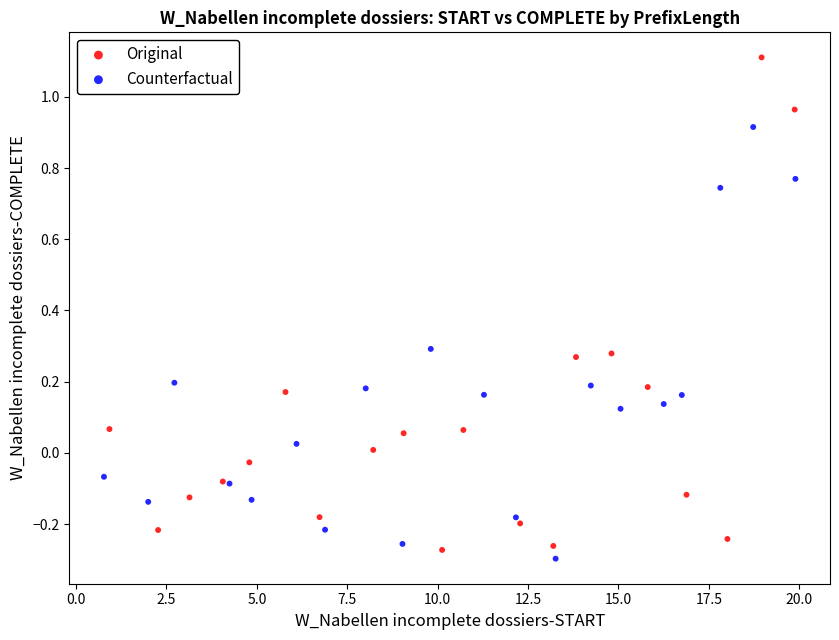

Which series contains the highest Y value?

Original